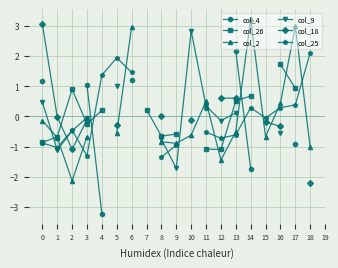

What is the difference between the highest and lowest values at 4?

4.6